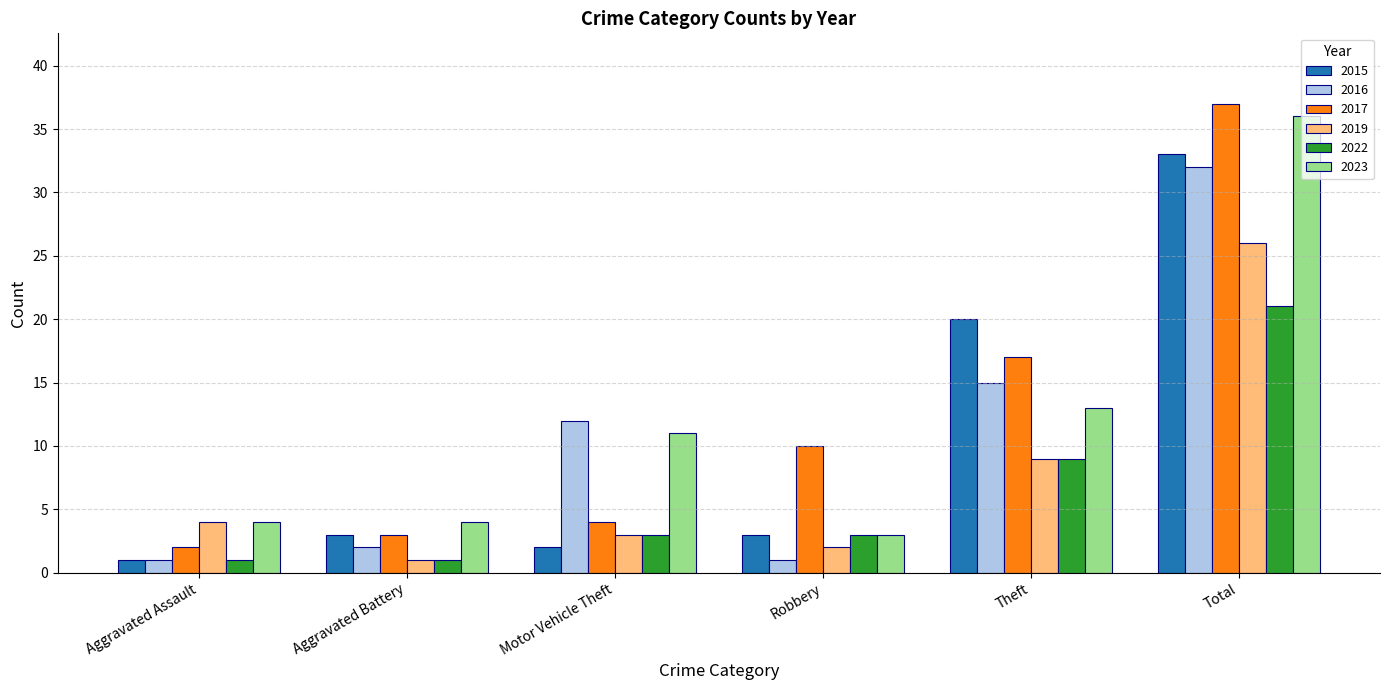

Which category has the highest value across all series?

Total